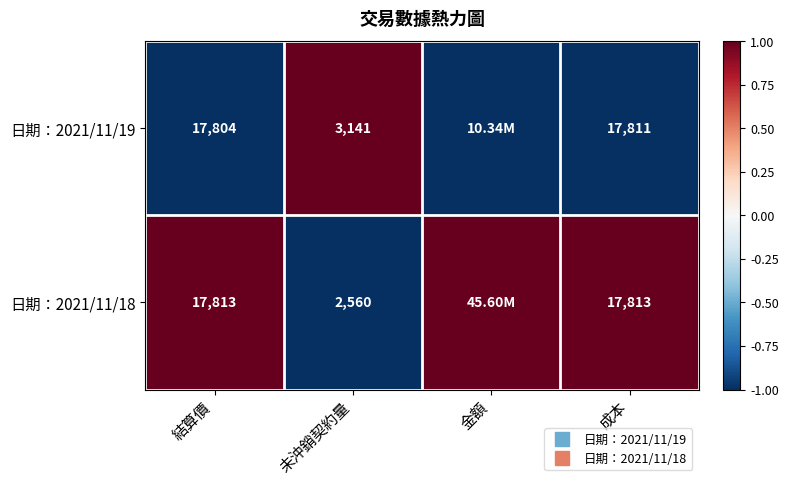

The 日期：2021/11/19 series shows -1 at 成本. True or false?

False